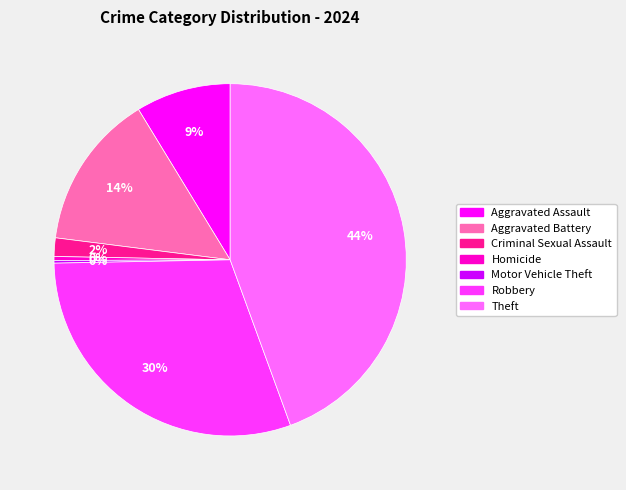

What is the largest slice in the pie chart?

Theft